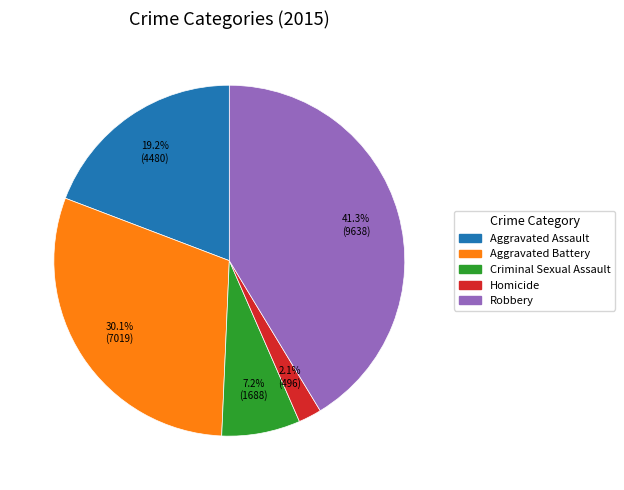

To the nearest percent, what is the difference between the largest and smallest slice percentages?

39%